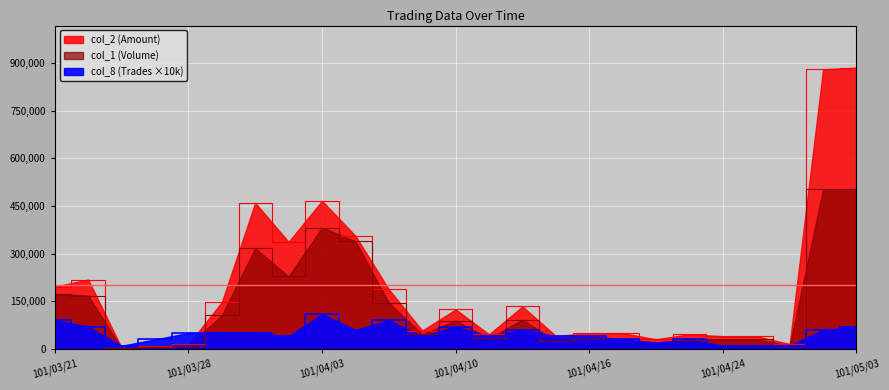

Where do col_1 (Volume) and col_8 (Trades) first cross each other?

101/03/22 and 101/03/26